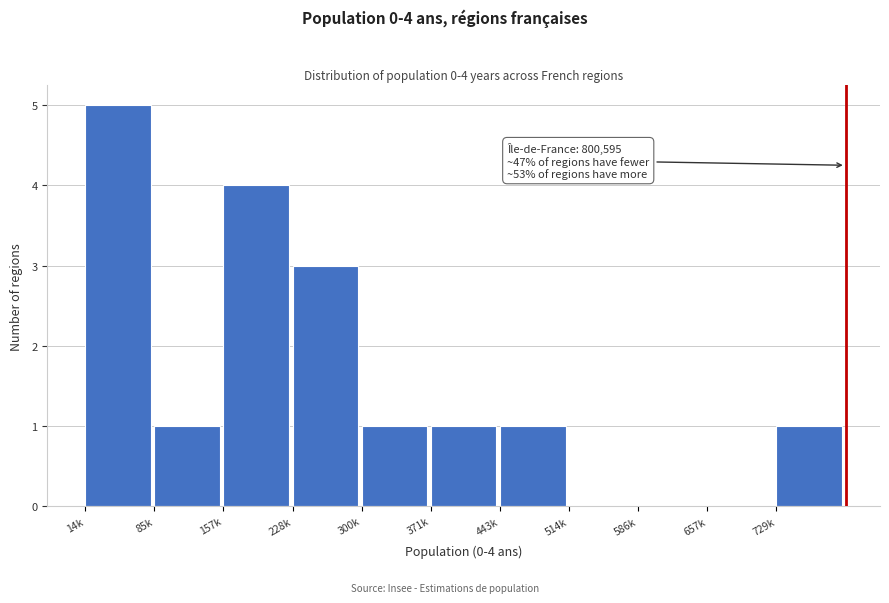

Reading right to left, transcribe all the data shown in this chart.

729k=1	657k=0	586k=0	514k=0	443k=1	371k=1	300k=1	228k=3	157k=4	85k=1	14k=5